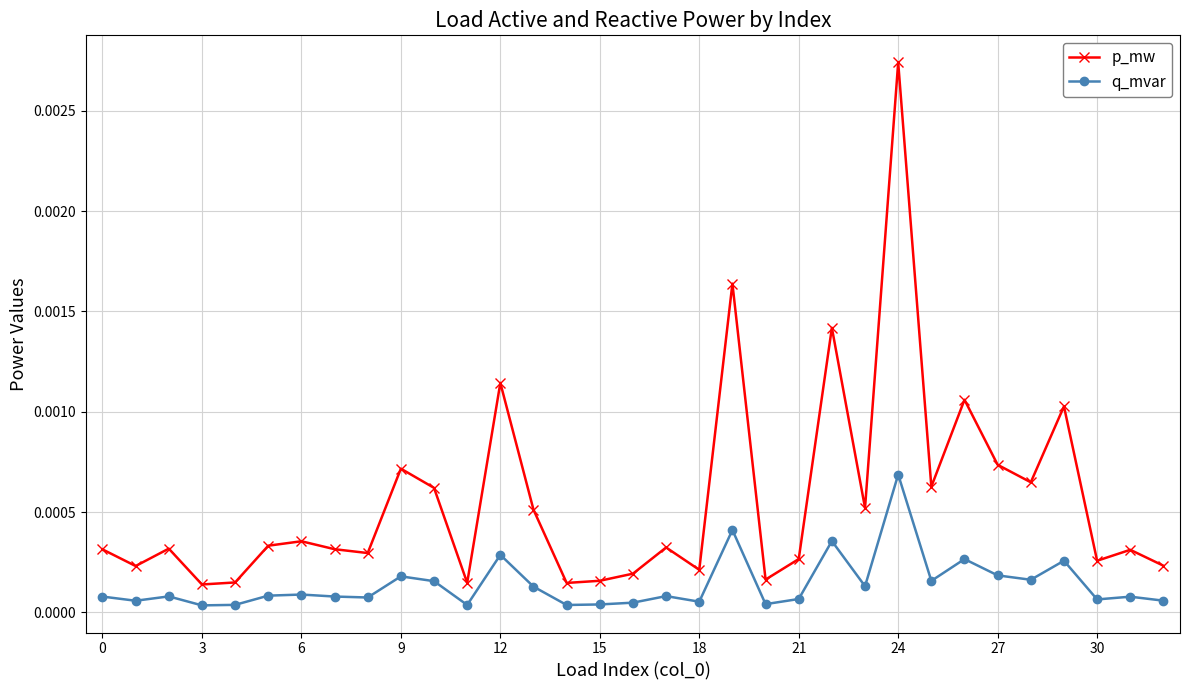

True or false: q_mvar has more than 2 interior local peaks.

True